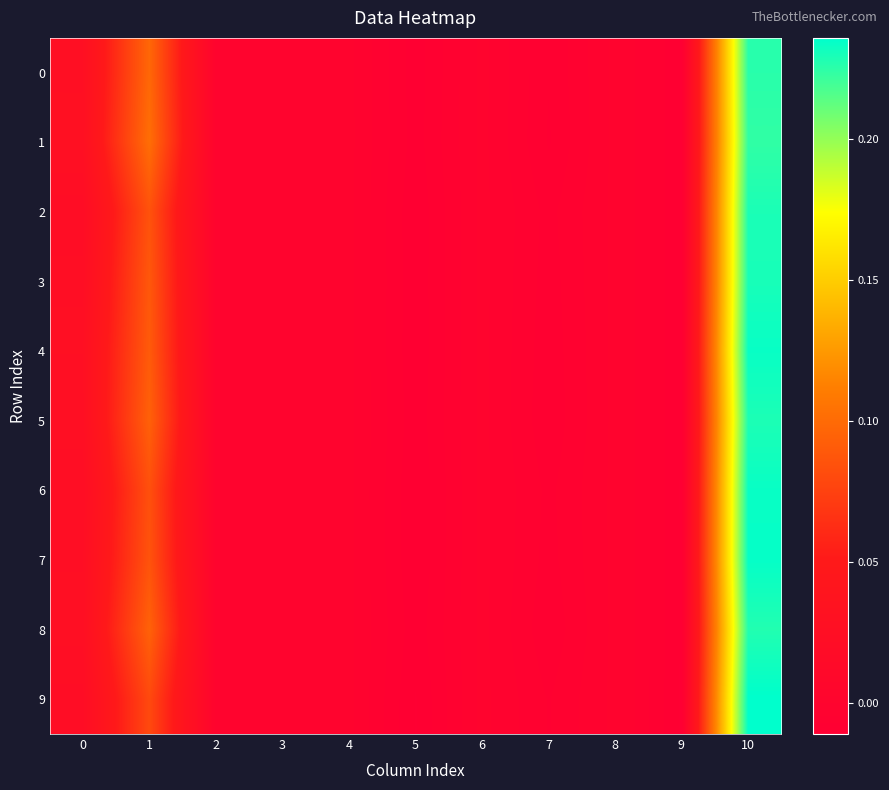

Reading left to right, what are all the values shown in this chart?

0: 0=0.0	1=0.1	2=0.0	3=0.0	4=0.0	5=-0.0	6=0.0	7=-0.0	8=0.0	9=-0.0	10=0.2
1: 0=0.0	1=0.1	2=0.0	3=0.0	4=0.0	5=-0.0	6=0.0	7=-0.0	8=0.0	9=-0.0	10=0.2
2: 0=0.0	1=0.1	2=0.0	3=0.0	4=0.0	5=-0.0	6=0.0	7=-0.0	8=0.0	9=-0.0	10=0.2
3: 0=0.0	1=0.1	2=0.0	3=0.0	4=0.0	5=-0.0	6=0.0	7=-0.0	8=0.0	9=-0.0	10=0.2
4: 0=0.0	1=0.1	2=0.0	3=0.0	4=0.0	5=-0.0	6=0.0	7=-0.0	8=0.0	9=-0.0	10=0.2
5: 0=0.0	1=0.1	2=0.0	3=0.0	4=0.0	5=-0.0	6=0.0	7=-0.0	8=0.0	9=-0.0	10=0.2
6: 0=0.0	1=0.1	2=0.0	3=0.0	4=0.0	5=-0.0	6=0.0	7=-0.0	8=0.0	9=-0.0	10=0.2
7: 0=0.0	1=0.1	2=0.0	3=0.0	4=0.0	5=-0.0	6=0.0	7=-0.0	8=0.0	9=-0.0	10=0.2
8: 0=0.0	1=0.1	2=0.0	3=0.0	4=0.0	5=-0.0	6=0.0	7=-0.0	8=0.0	9=-0.0	10=0.2
9: 0=0.0	1=0.1	2=0.0	3=0.0	4=0.0	5=-0.0	6=0.0	7=-0.0	8=0.0	9=-0.0	10=0.2